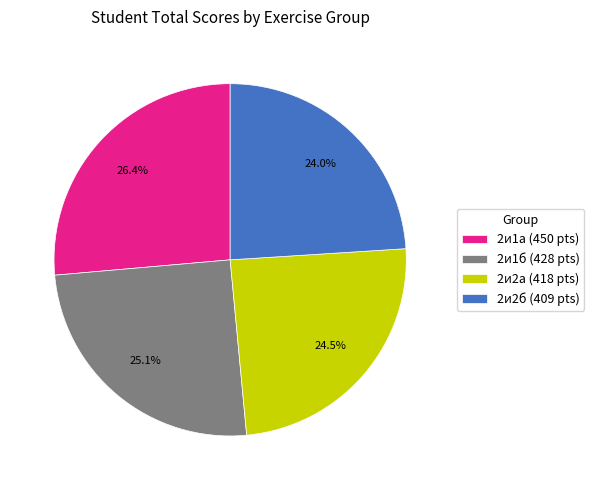

To the nearest percent, what is the difference between the 2и1а and 2и1б slice percentages?

1%